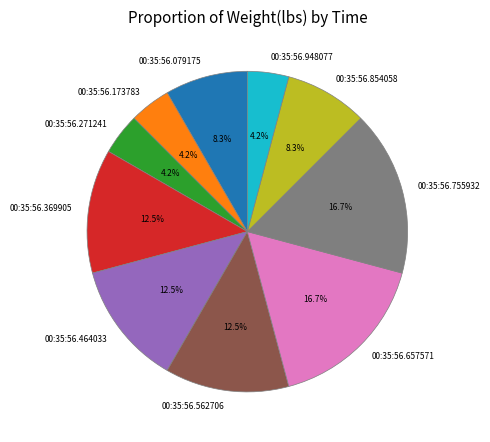

What percentage do 00:35:56.562706 and 00:35:56.854058 together represent?

20.8%